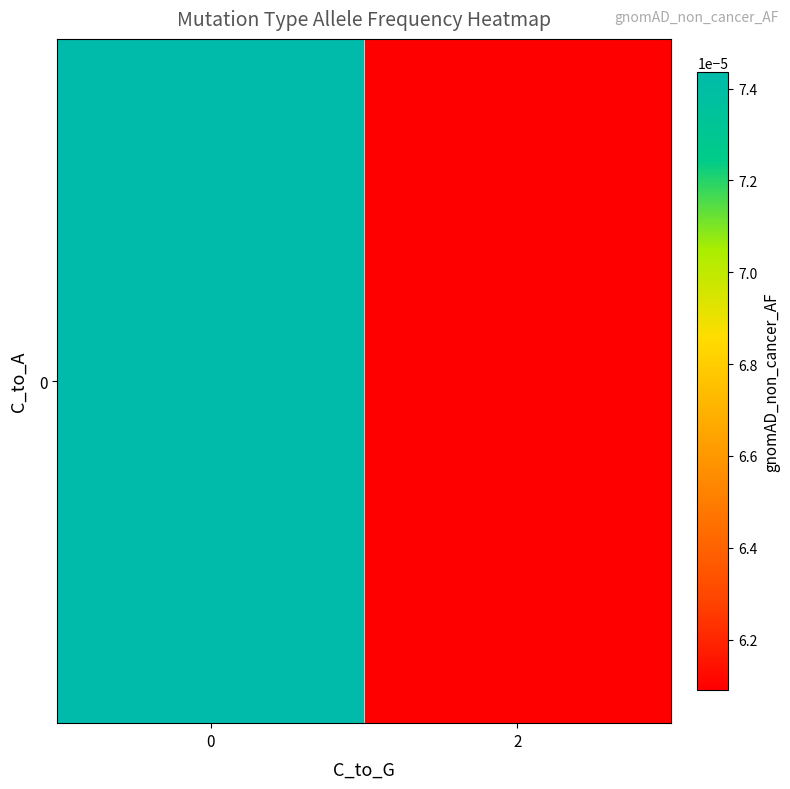

True or false: the data shows 0.0 at 0.

True